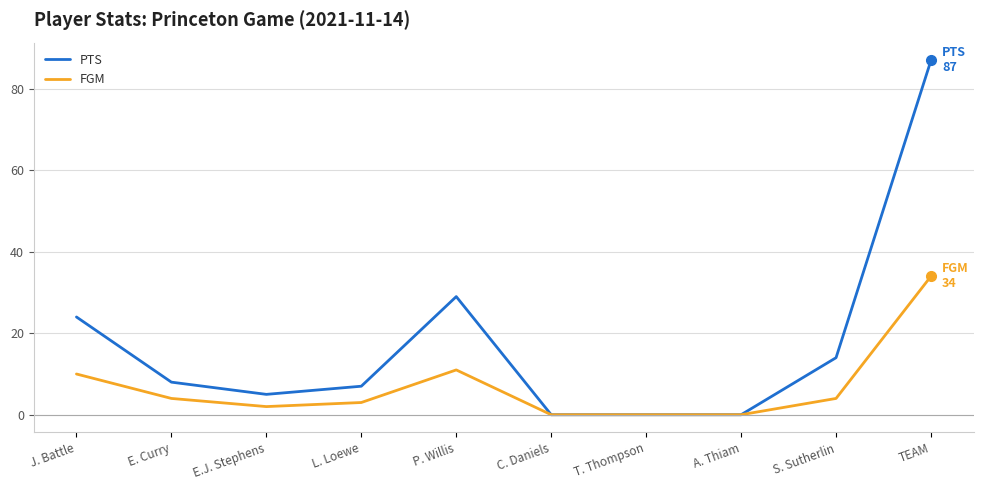

What is the sum of the FGM values at E.J. Stephens and TEAM?

36